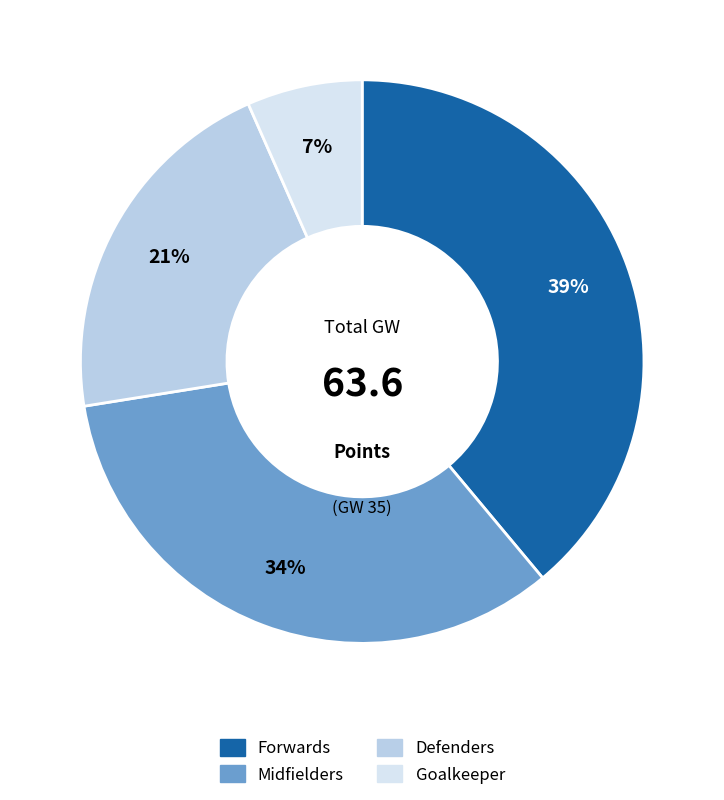

To the nearest percent, what is the difference between the Forwards and Defenders slice percentages?

18%